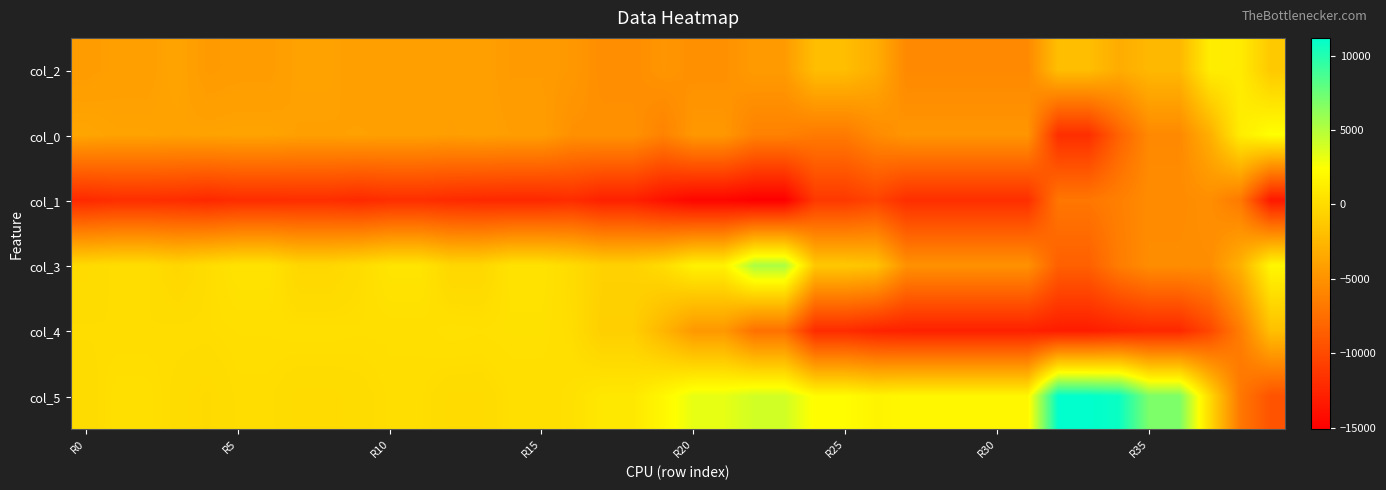

At which category is the sum across all series the highest?

R10